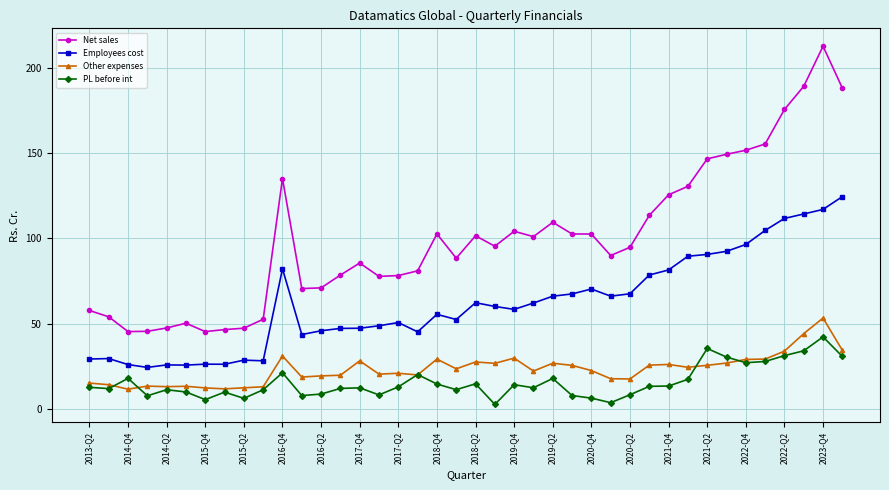

What is the sum of all Employees cost values?

2470.5